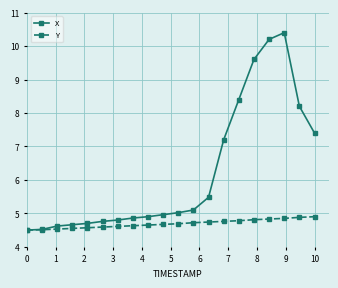

List the series in order of their peak value, lowest first.

Y, X